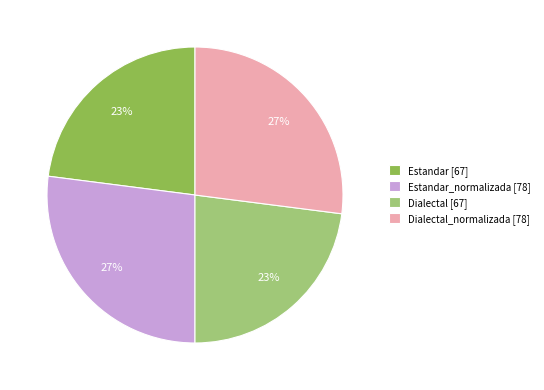

Is it true that Dialectal_normalizada [78] is 34% of the pie?

False